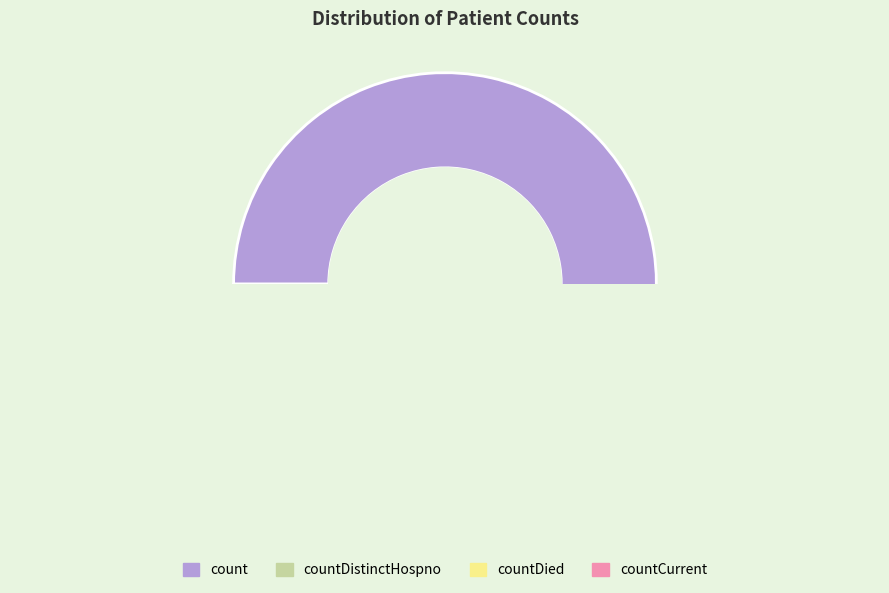

Which category accounts for the majority?

count